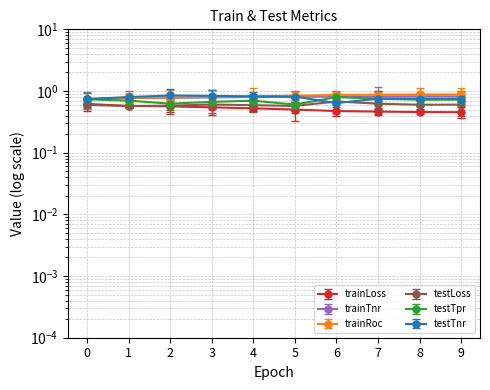

What is the value of the testTpr point at the 4th from the left?

0.7